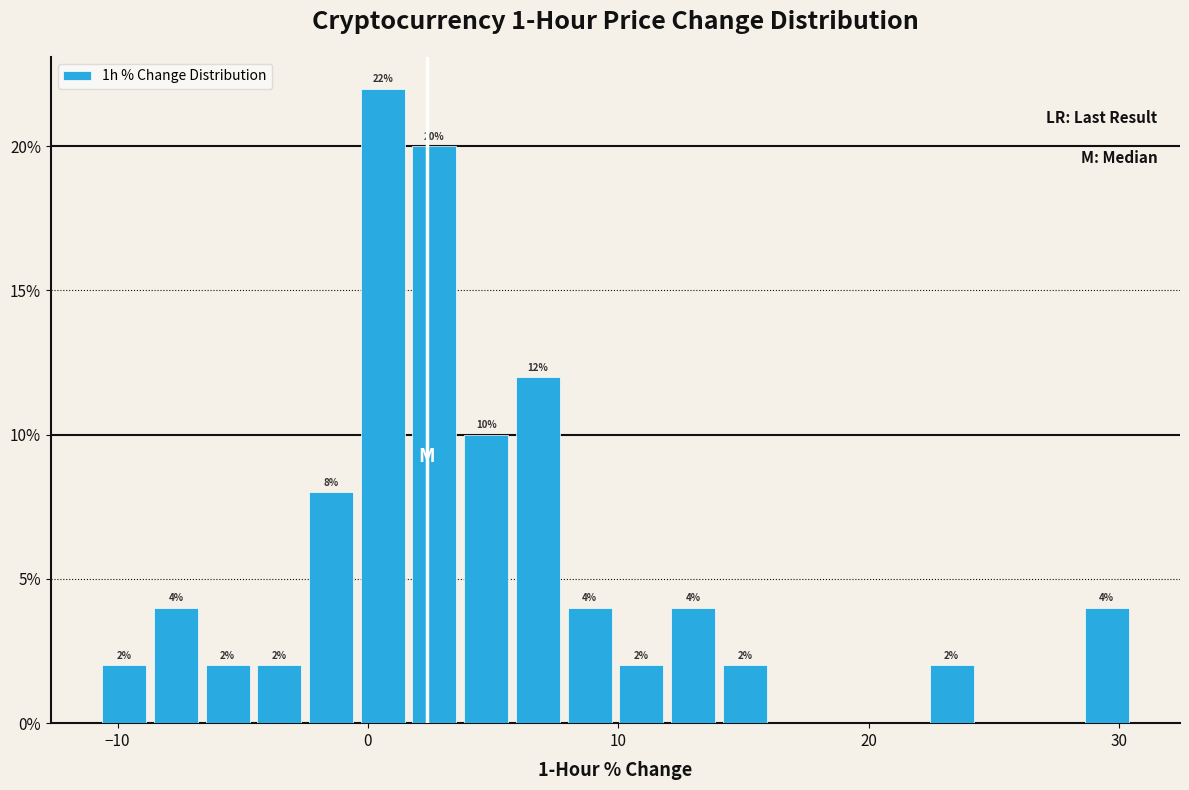

Read against the x-axis, roughly where is the centre of the tallest bar?

1